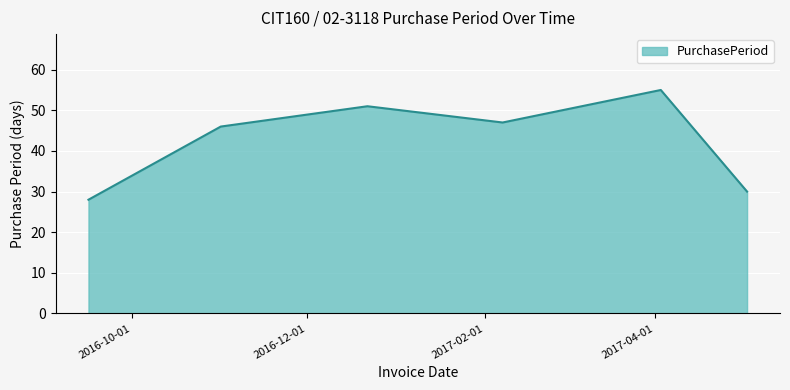

How many lines are shown in the chart?

1